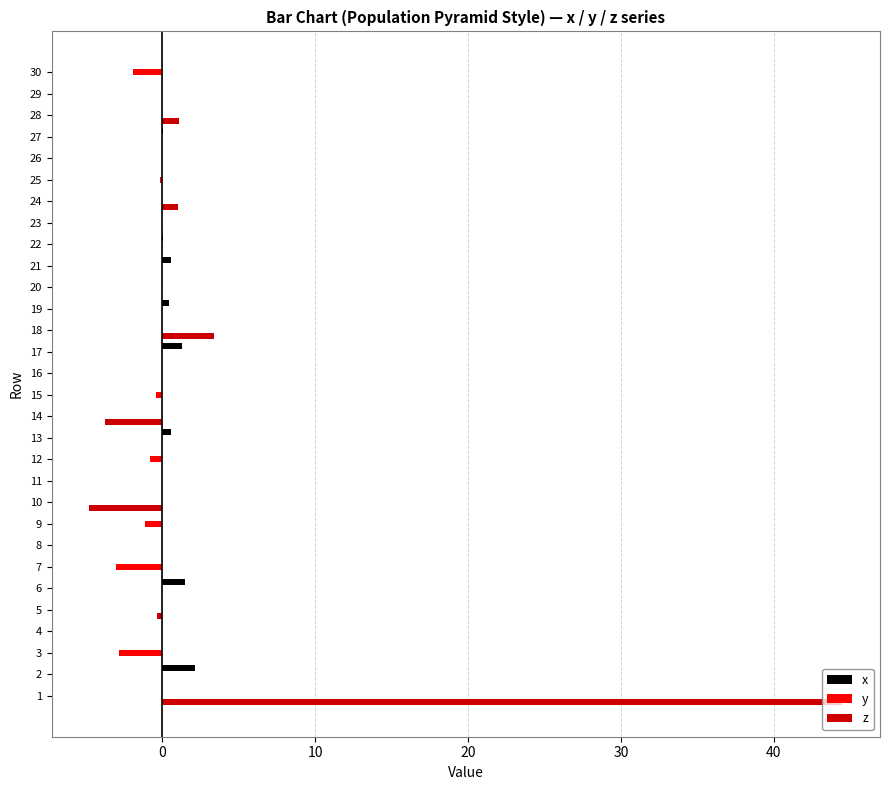

The x series shows 0.0 at 25. True or false?

True